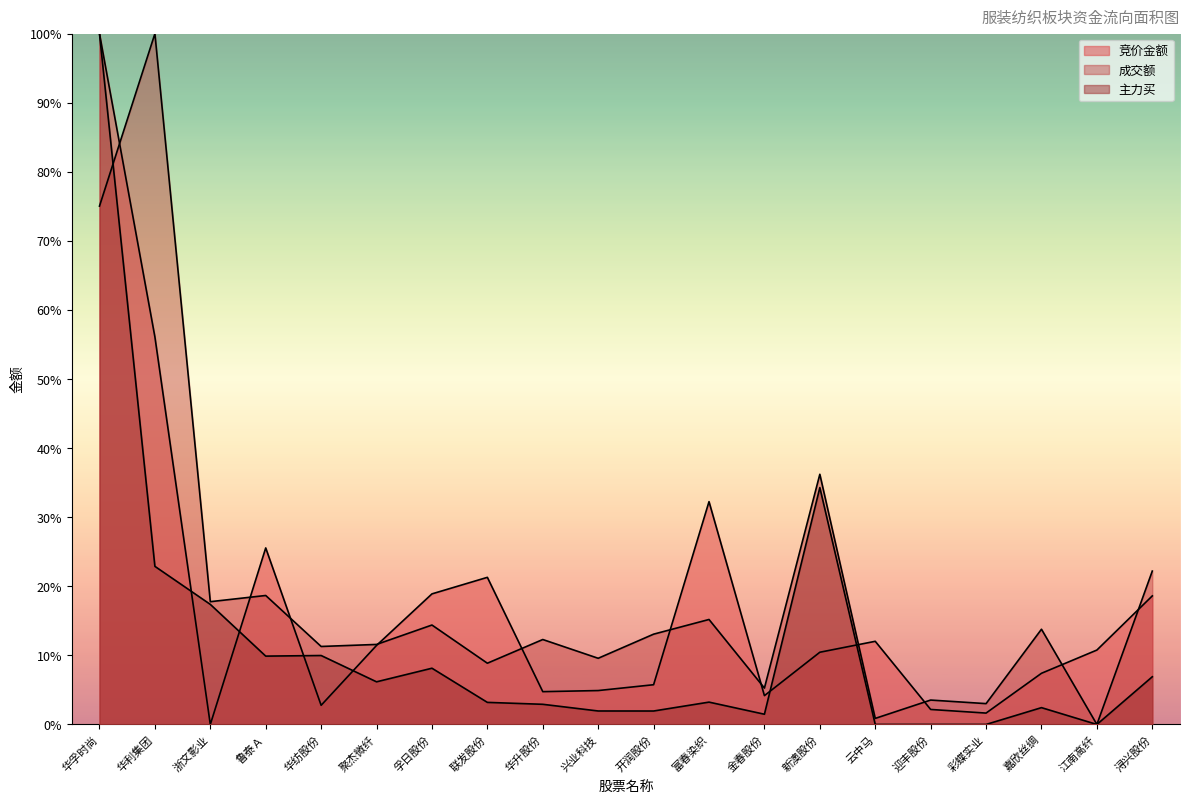

True or false: 成交额 and 主力买 intersect in this chart.

True